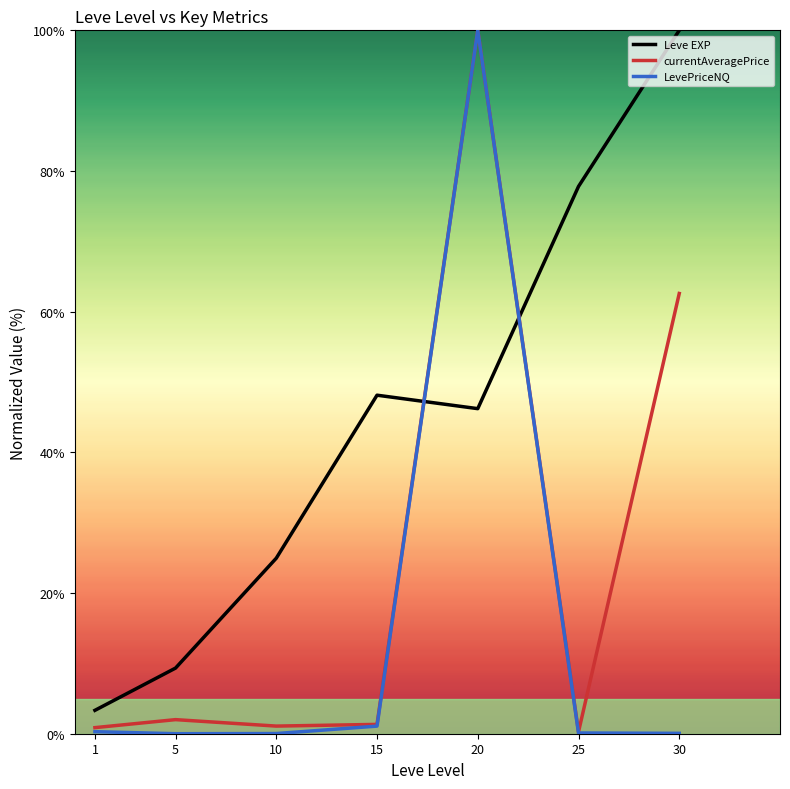

Is it true that Leve EXP equals 25.0 at 10?

True